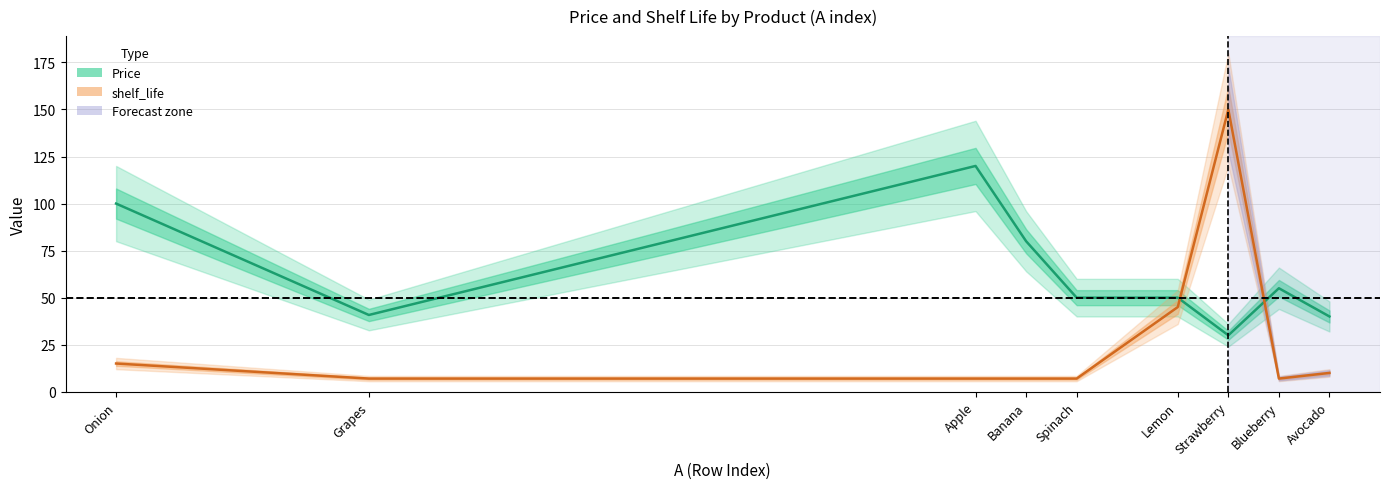

Does the chart display data point markers on the line(s)?

No